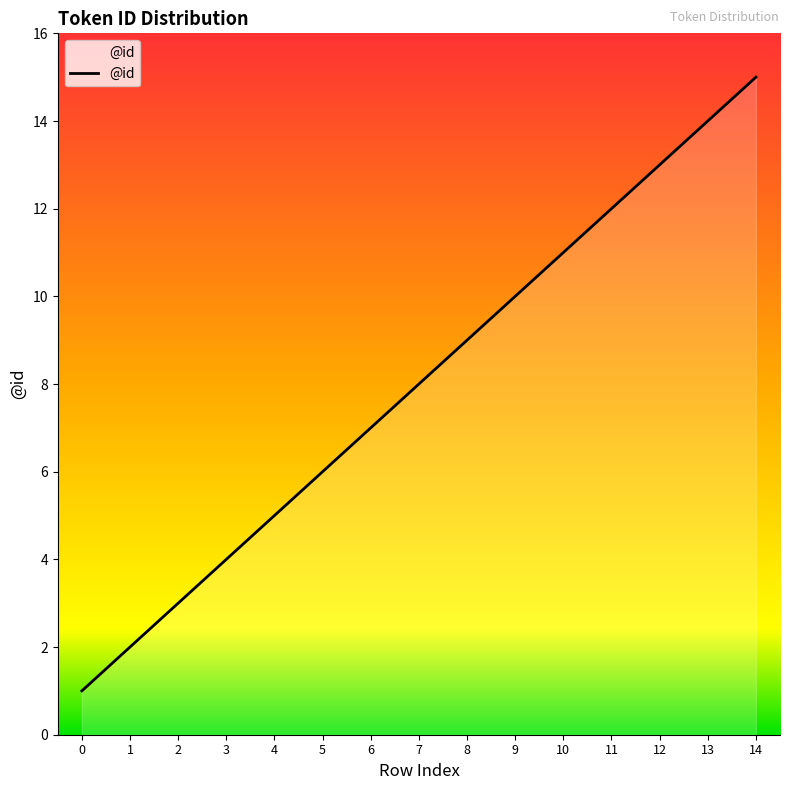

True or false: the data has more than 1 interior local peaks.

False